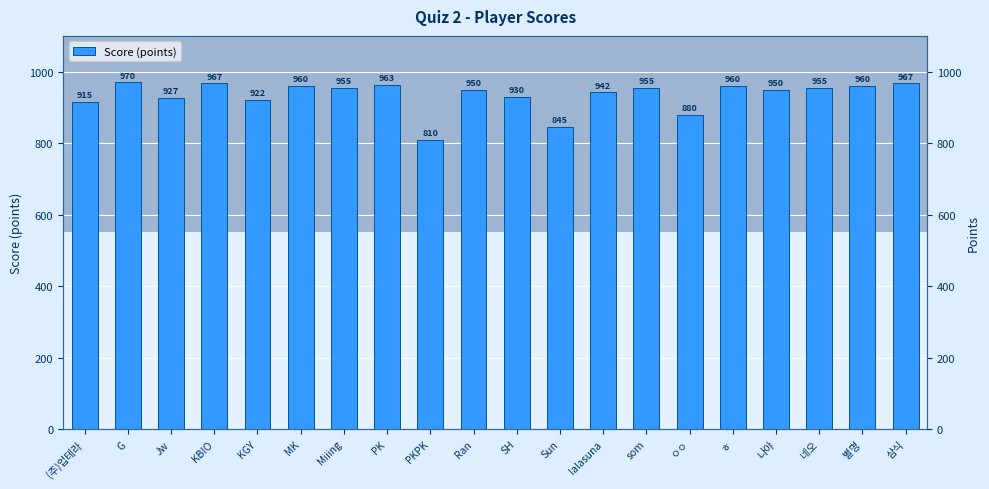

What is the ratio of the value at MK to the value at SH?

1.0